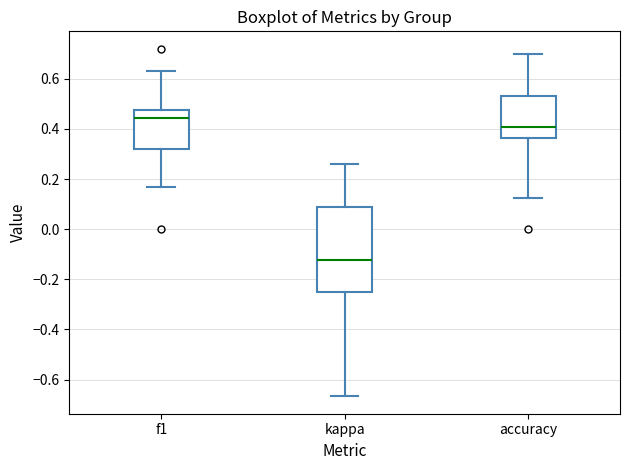

Where does the upper whisker of the box for accuracy end on the y-axis? The values are not printed on the chart, so give them approximately, as read against the axis.

0.70